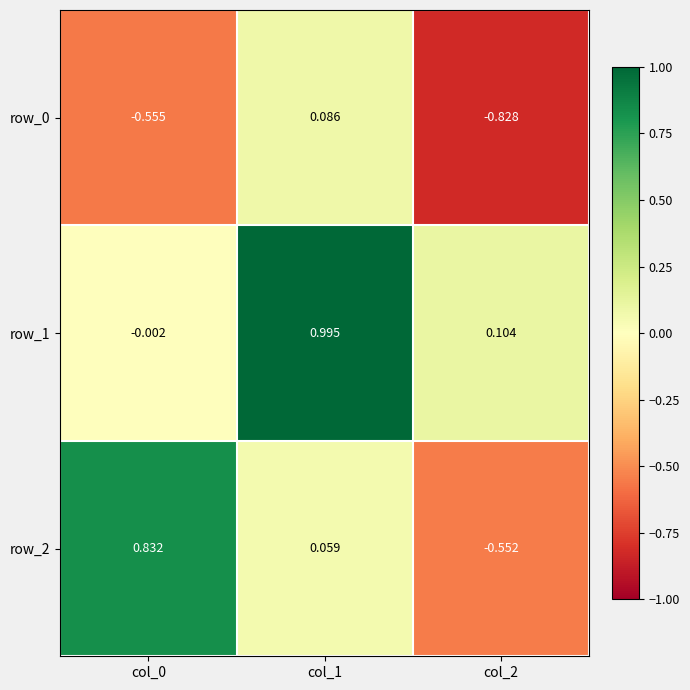

List the series in order of their peak value, highest first.

row_1, row_2, row_0